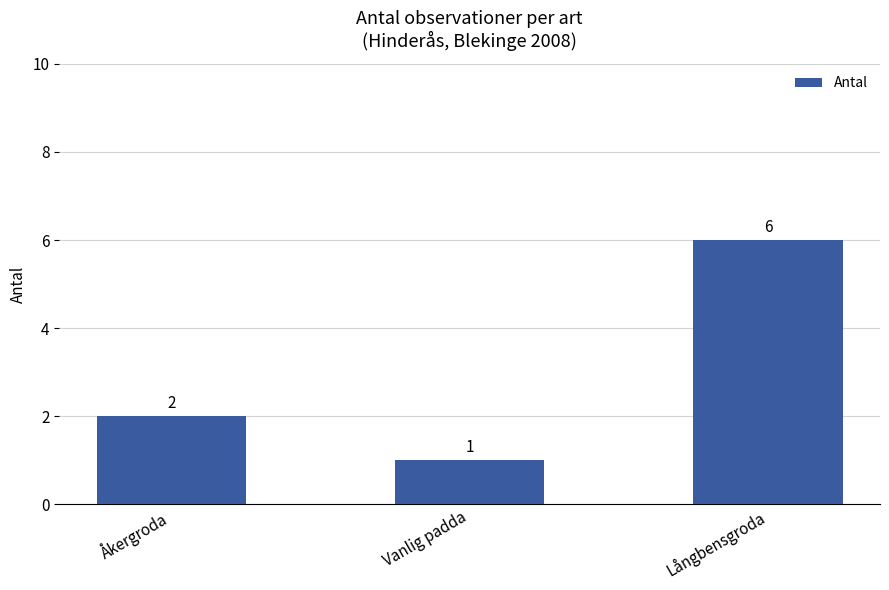

How many data points are less than 2?

1